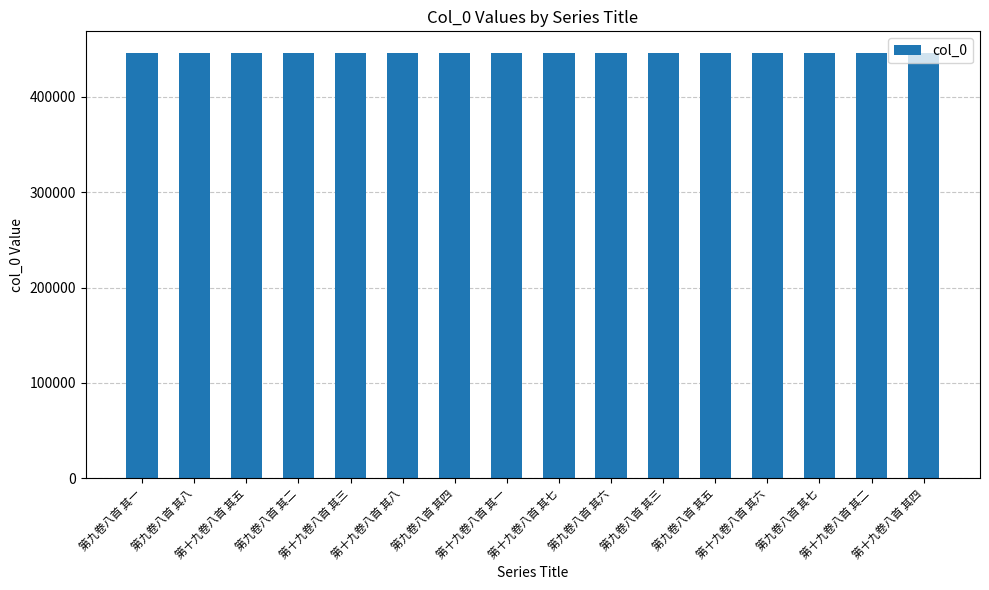

What is the average value?

446498